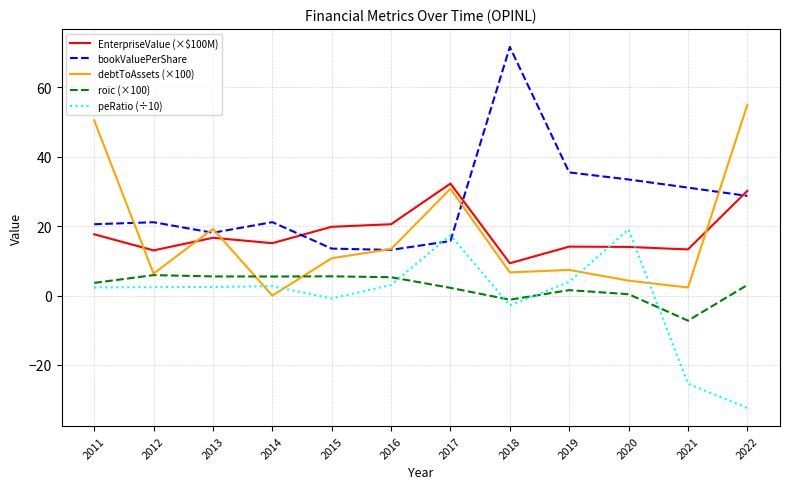

What is the difference between the peRatio (÷10) values at 2013 and 2017?

14.9